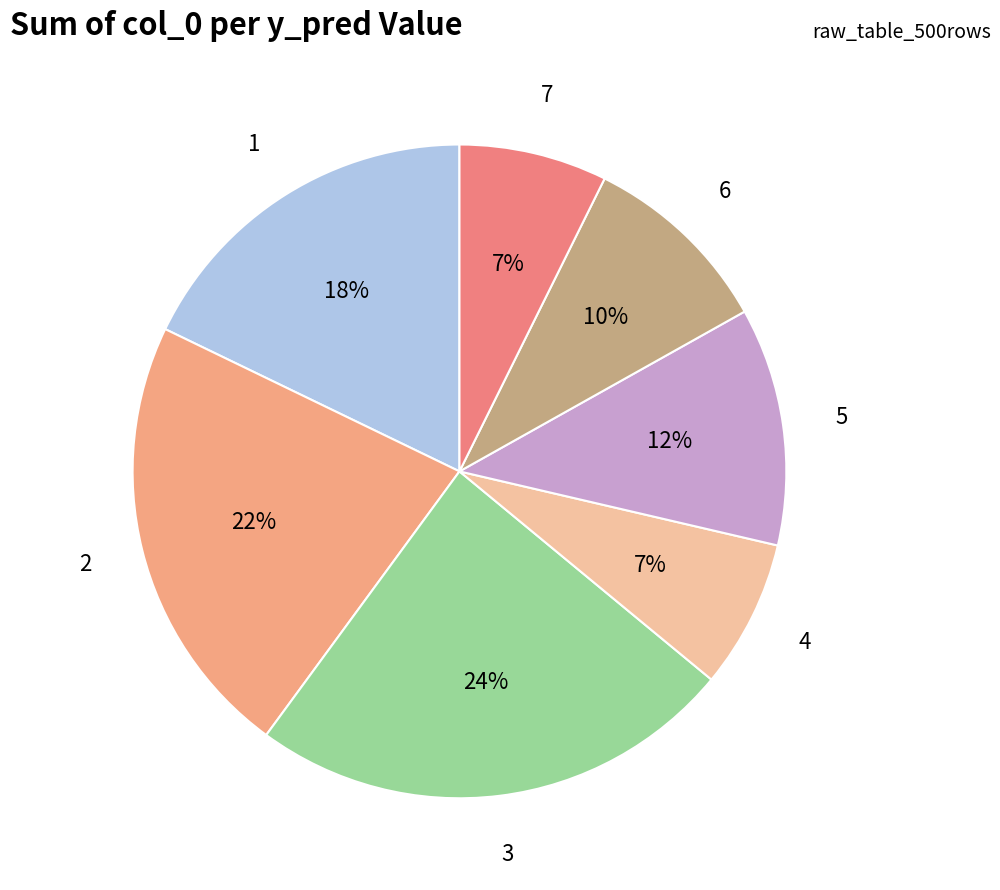

Between 3 and 1, which is larger?

3